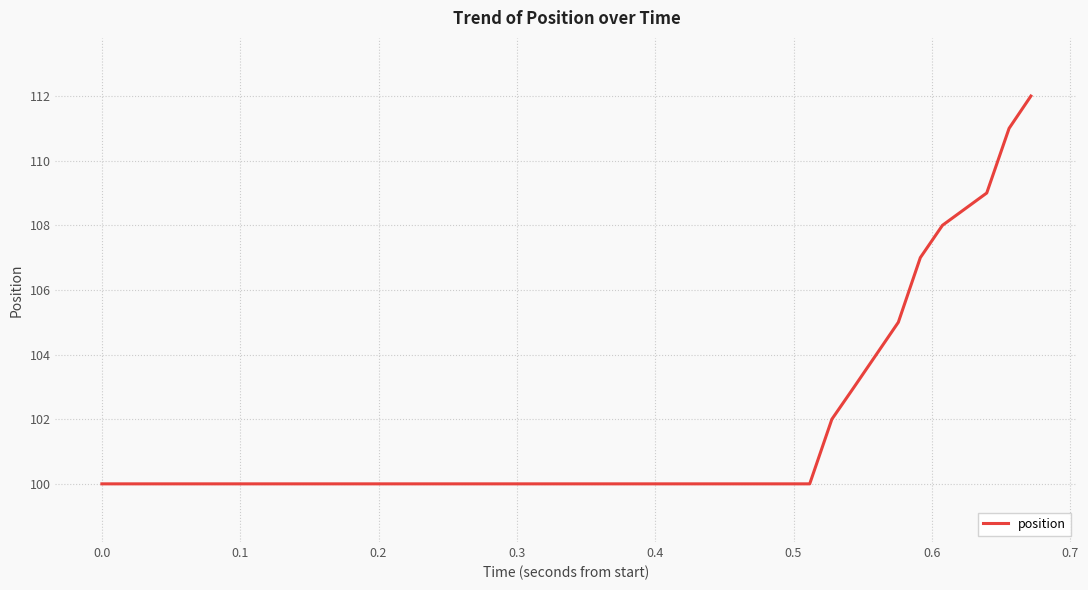

What is the maximum value shown in the chart?

112